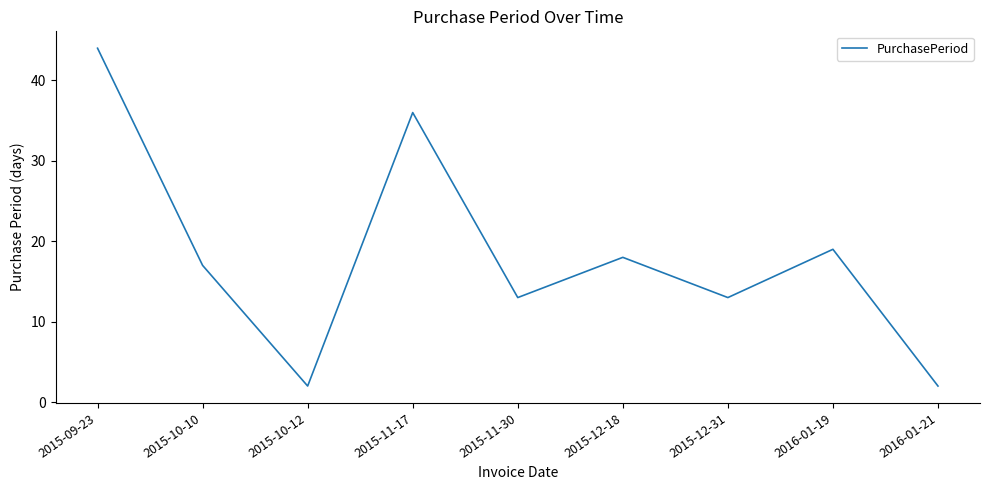

The chart shows a value of 2 at 2016-01-21. True or false?

True